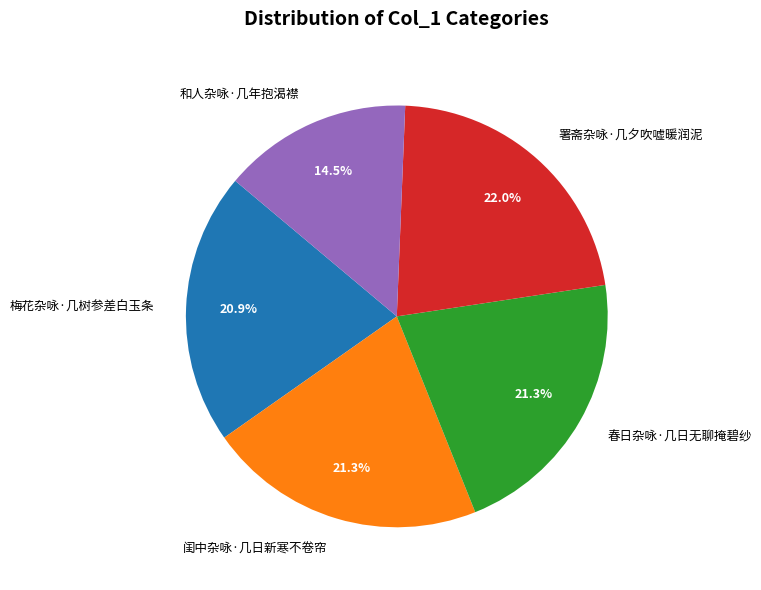

To the nearest percent, what percentage of the pie is 梅花杂咏·几树参差白玉条?

21%